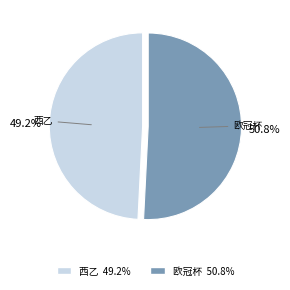

Rank the categories by value from lowest to highest.

西乙, 欧冠杯